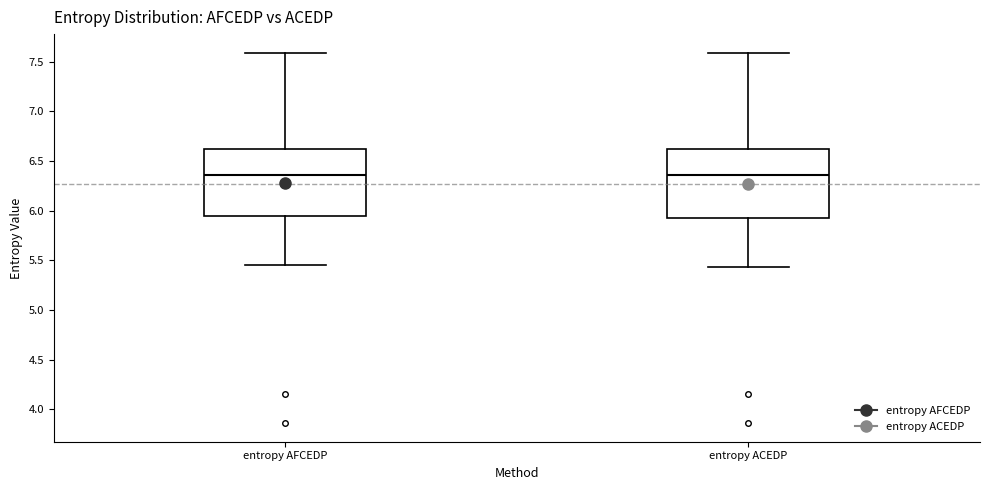

Reading left to right, read every box against the y-axis: the position of its median line, the range the box covers, and the ends of its whiskers. The values are not printed on the chart, so give them approximately, as read against the axis.

entropy AFCEDP: median 6.35, box 5.95 to 6.60, whiskers 5.45 to 7.60
entropy ACEDP: median 6.35, box 5.90 to 6.60, whiskers 5.45 to 7.60